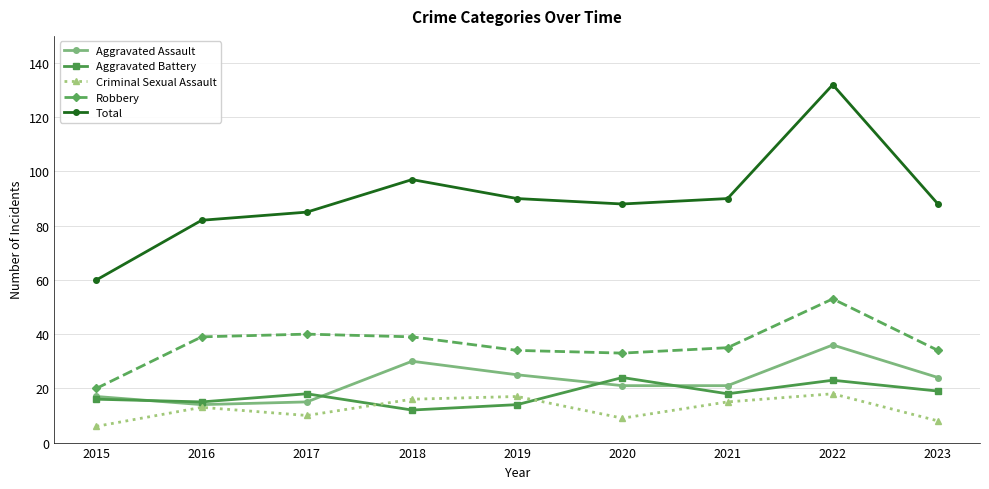

Reading left to right, extract all data points from this chart.

Aggravated Assault: 2015=17	2016=14	2017=15	2018=30	2019=25	2020=21	2021=21	2022=36	2023=24
Aggravated Battery: 2015=16	2016=15	2017=18	2018=12	2019=14	2020=24	2021=18	2022=23	2023=19
Criminal Sexual Assault: 2015=6	2016=13	2017=10	2018=16	2019=17	2020=9	2021=15	2022=18	2023=8
Robbery: 2015=20	2016=39	2017=40	2018=39	2019=34	2020=33	2021=35	2022=53	2023=34
Total: 2015=60	2016=82	2017=85	2018=97	2019=90	2020=88	2021=90	2022=132	2023=88